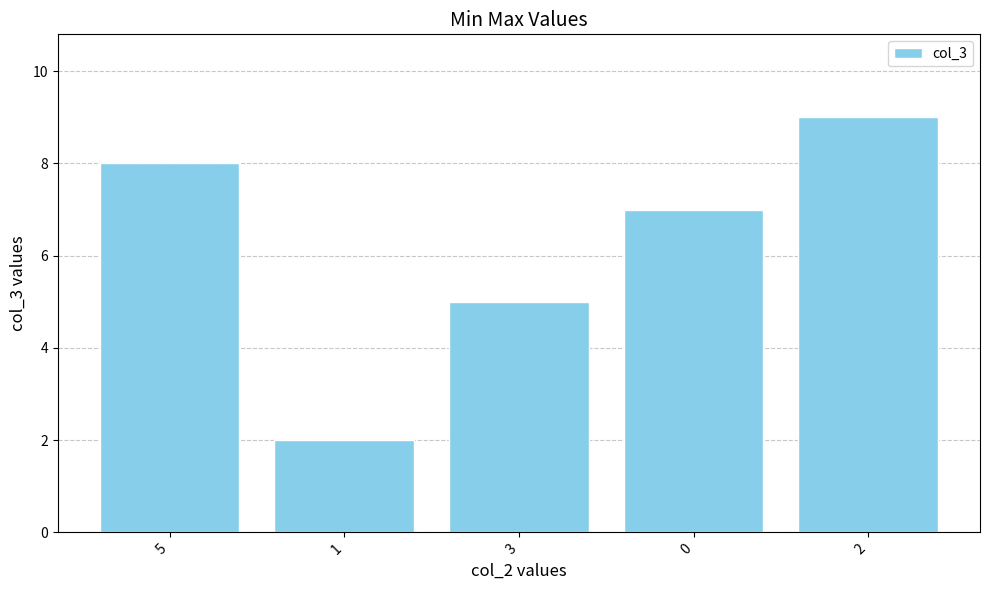

How many bars are there in total?

5